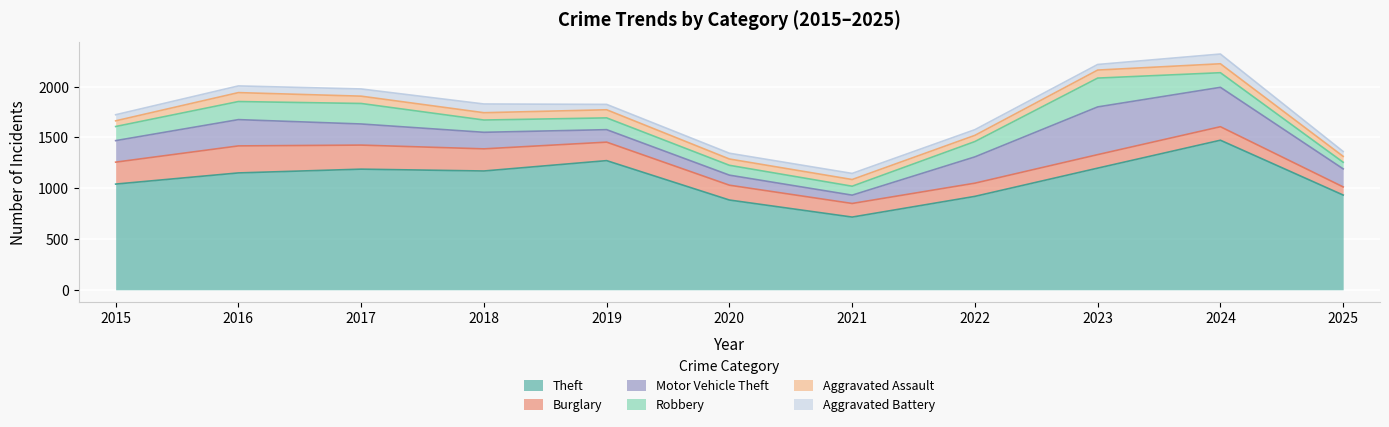

Rank the series at 2018 from highest to lowest value.

Theft, Burglary, Motor Vehicle Theft, Robbery, Aggravated Battery, Aggravated Assault